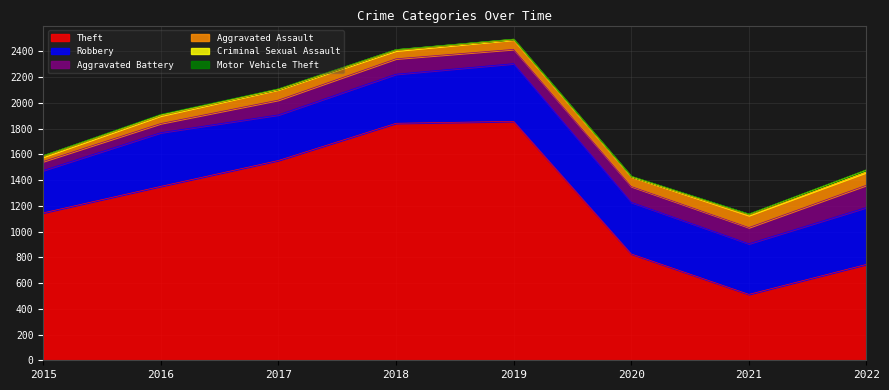

In Robbery, how many points are higher than both neighbors (excluding endpoints)?

2